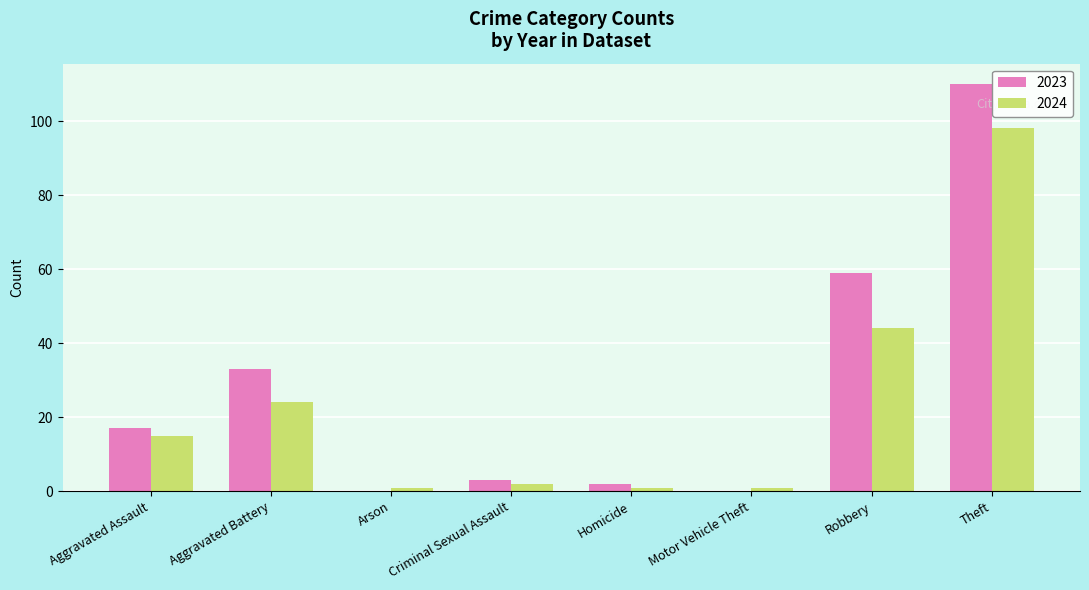

At which label is 2023 closest to 55?

Robbery